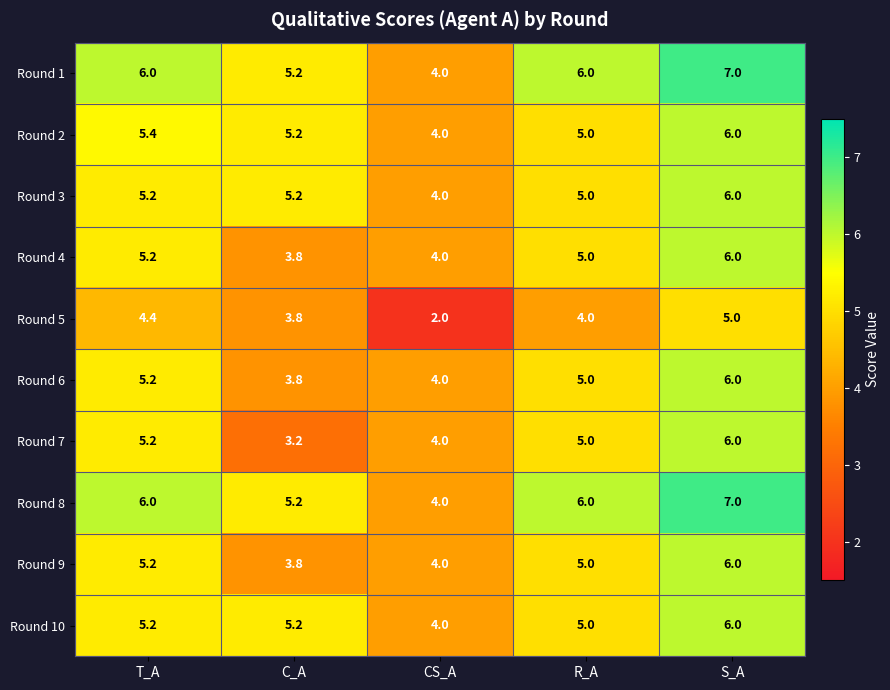

The Round 10 series shows 5.2 at C_A. True or false?

True